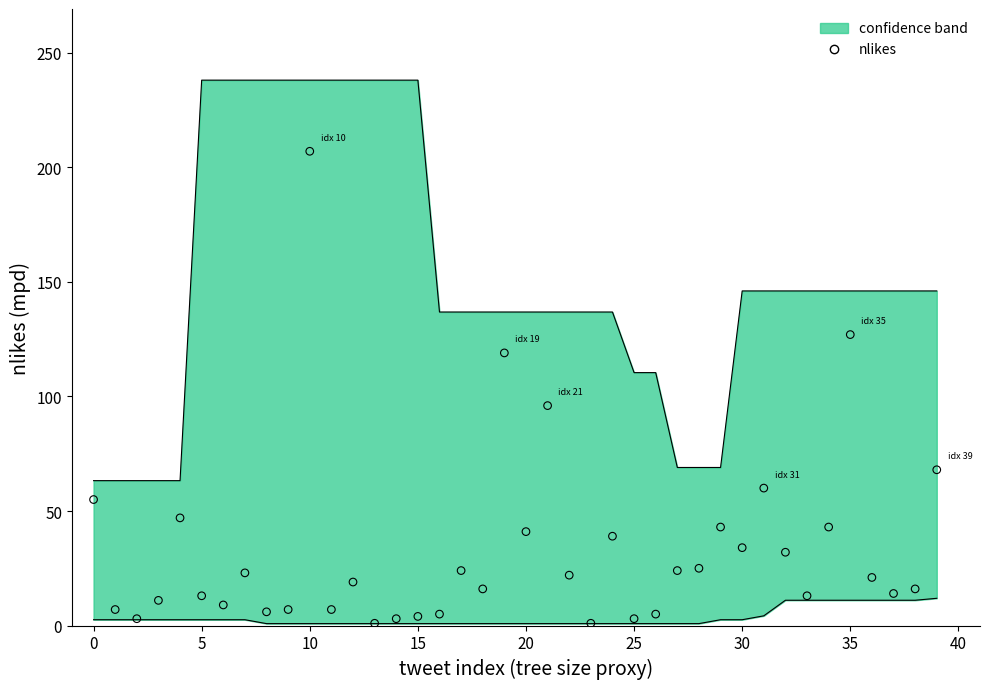

Which has a higher value, 27 or 5?

27